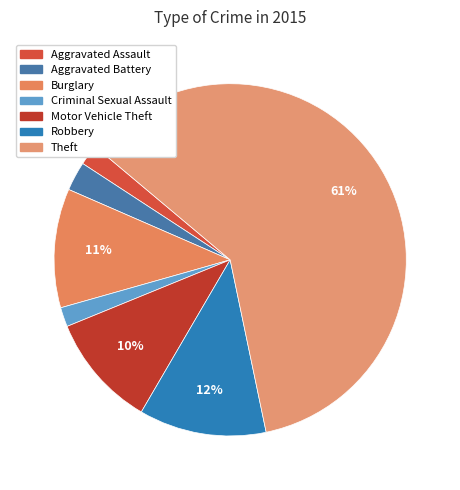

True or false: Robbery accounts for 12% of the total.

True